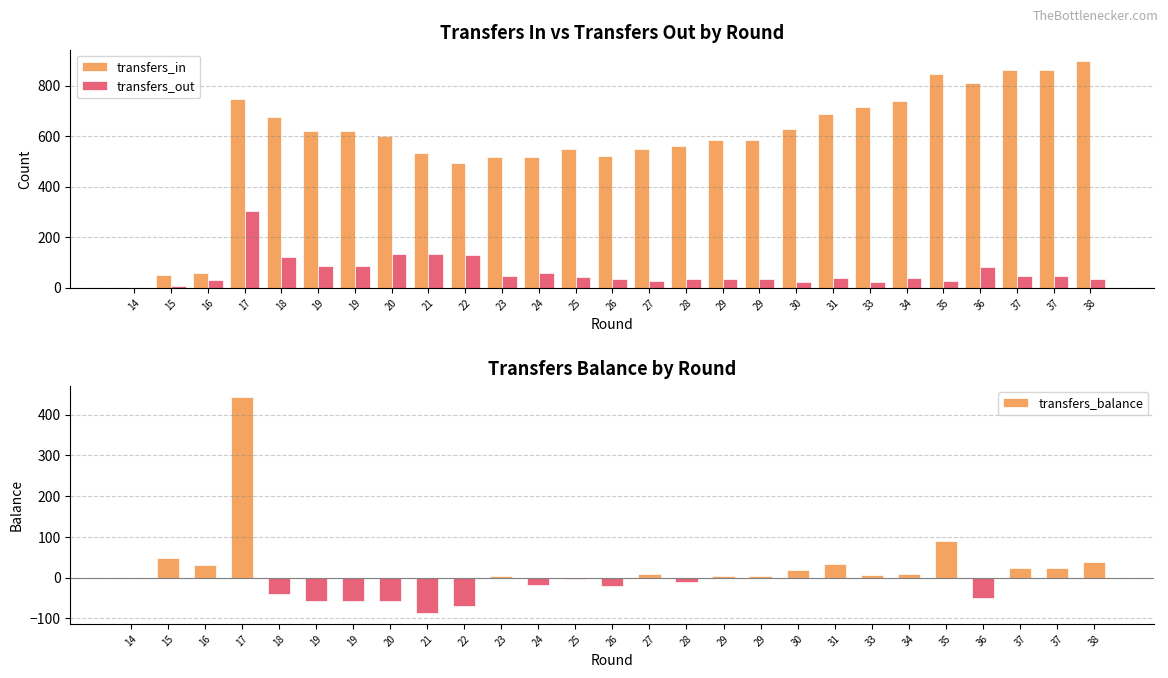

What is the spread (max minus min) of values at 35?

822